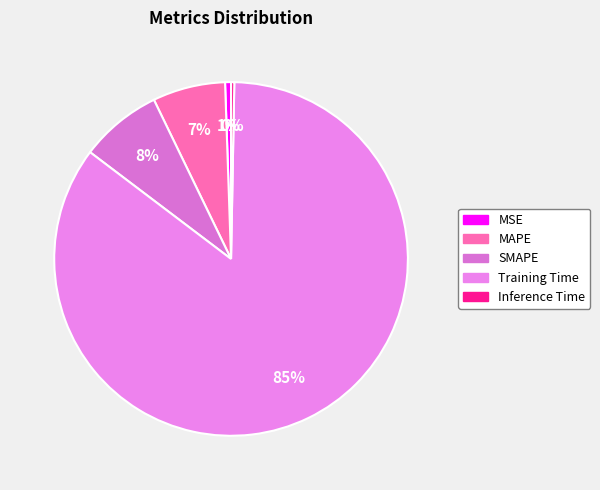

Which category has the smallest portion of the pie?

Inference Time